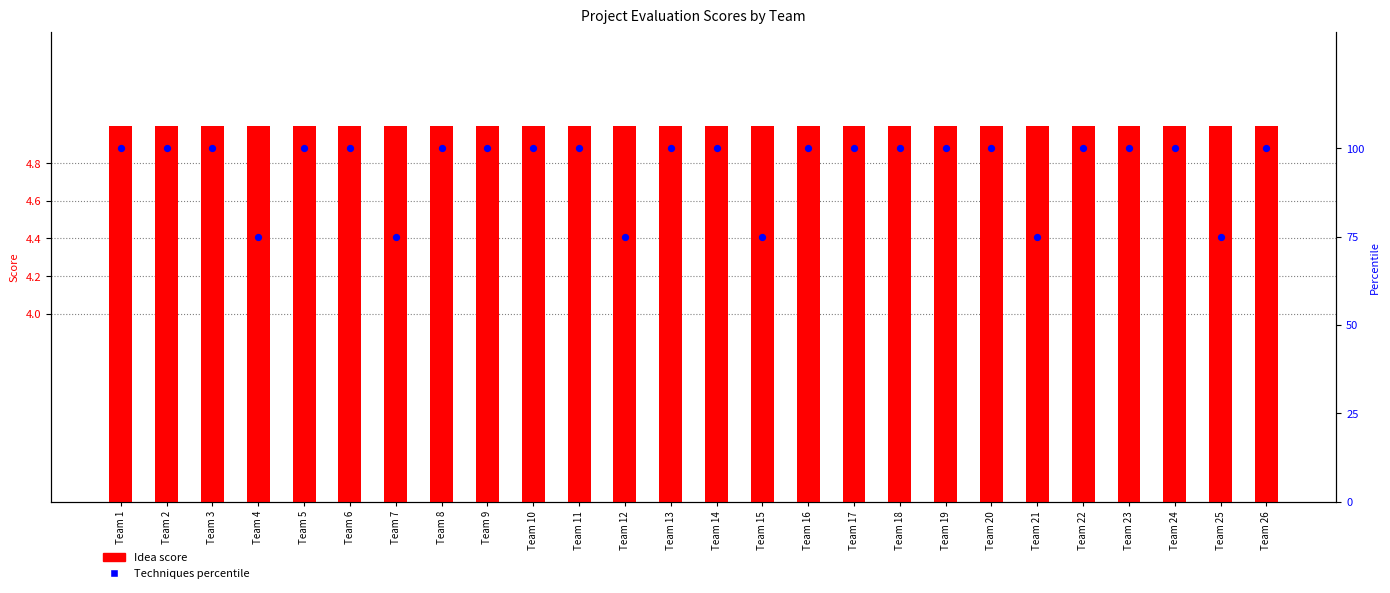

What is the total value across all series at Team 3?

105